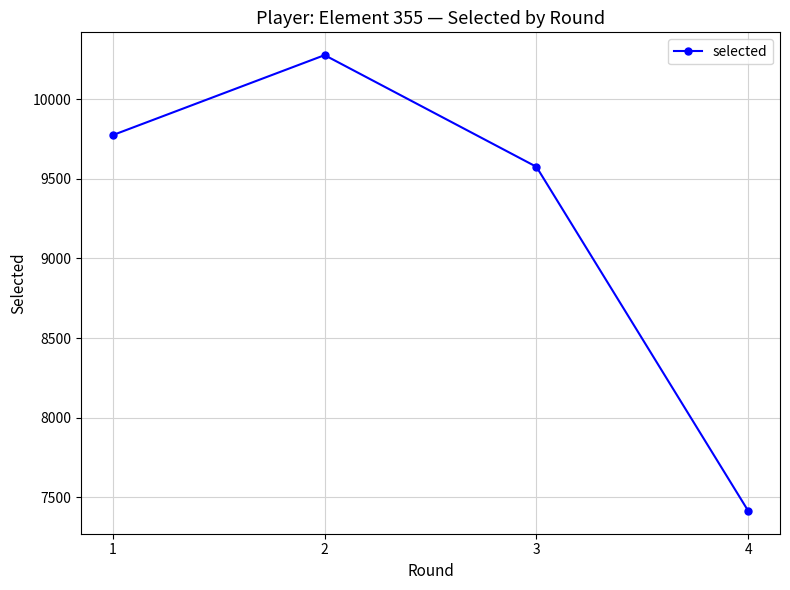

How many data points are less than 9774?

2